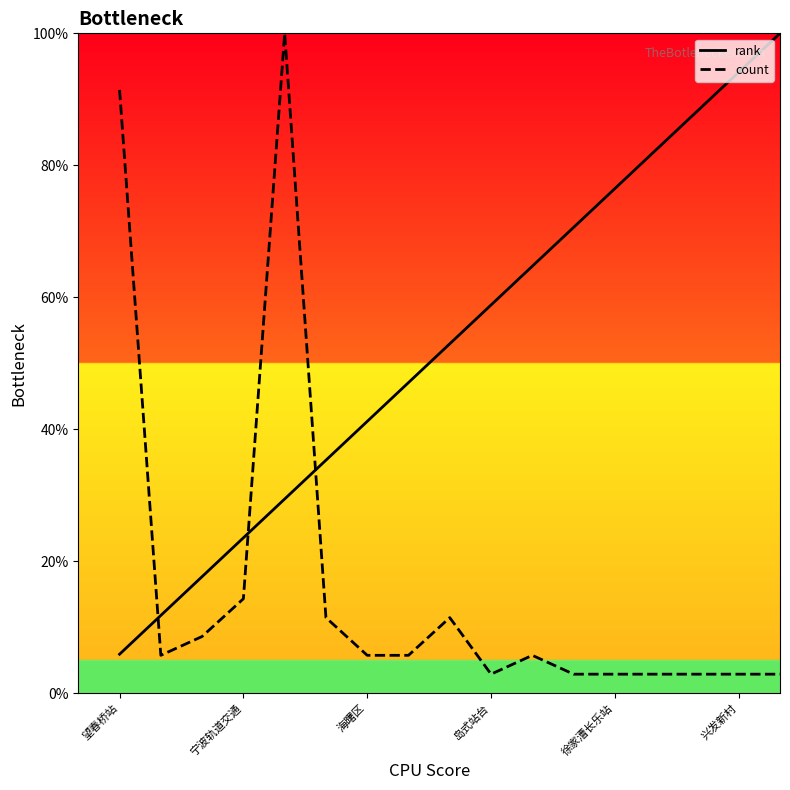

Does the chart have visible grid lines?

No